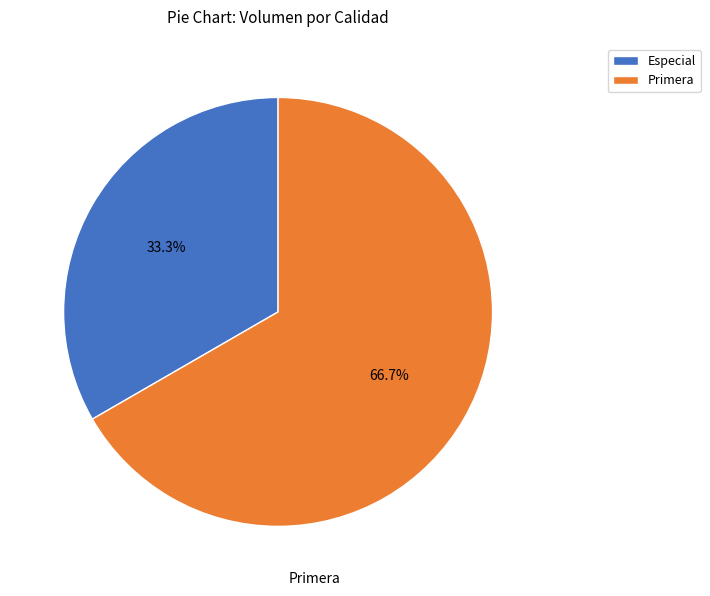

What is the smallest slice in the pie chart?

Especial